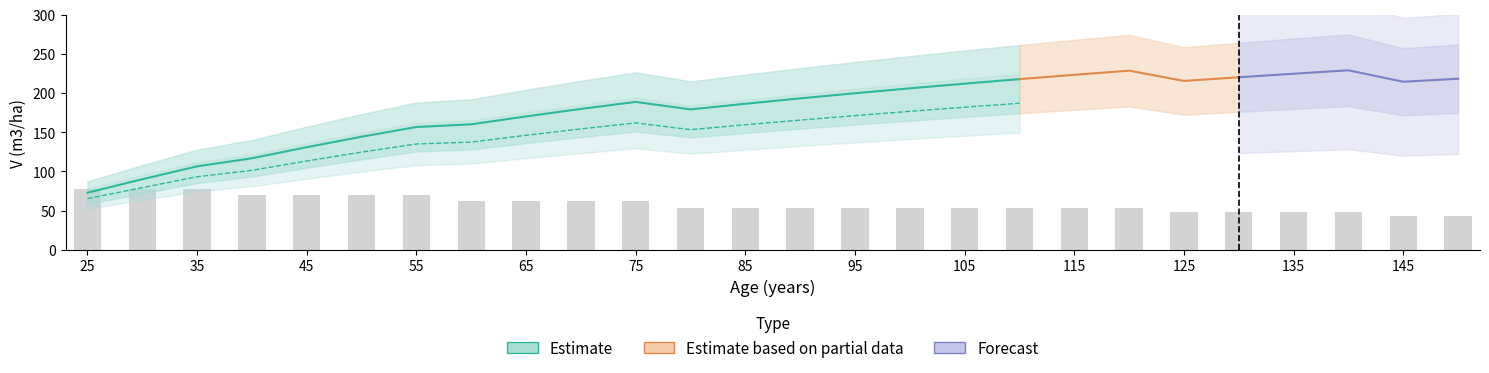

At which category does the chart reach its minimum across all series?

25